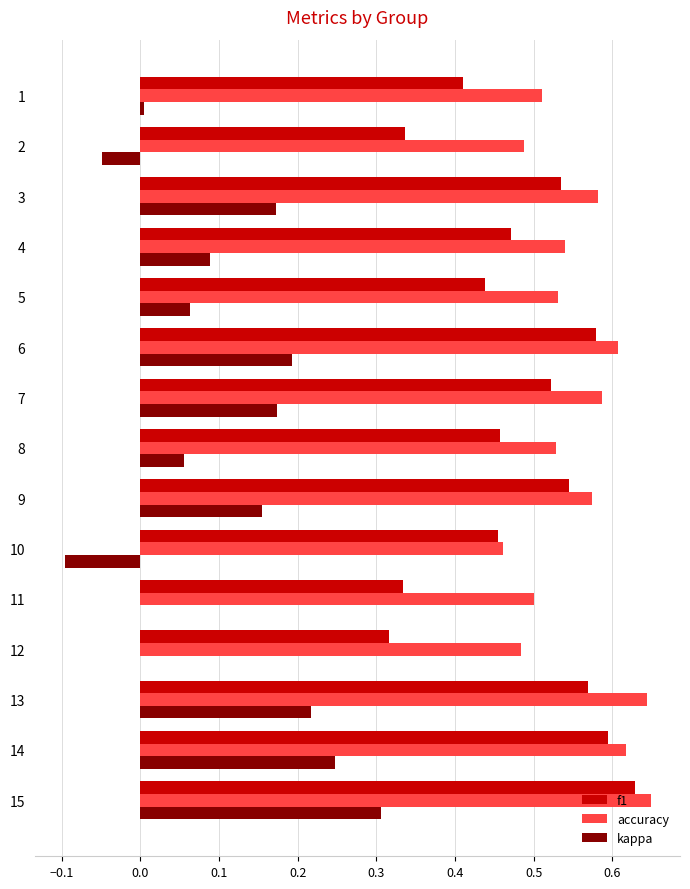

True or false: f1 has a value of 0.6 at 1.

False